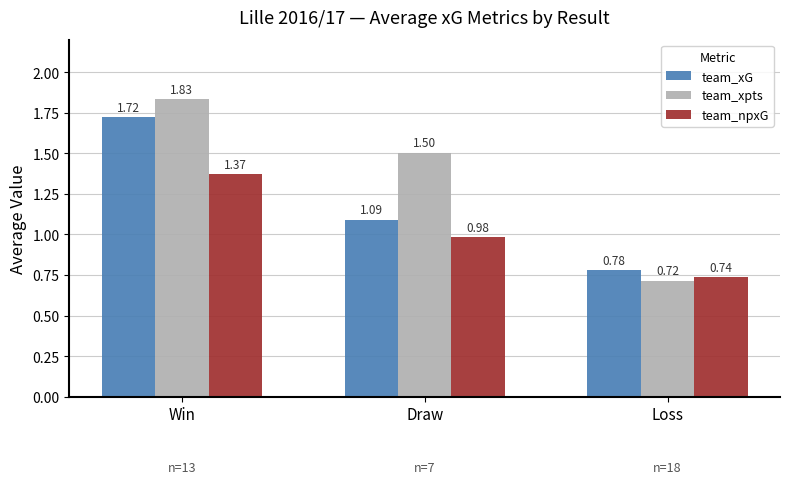

Does the chart contain stacked bars?

No